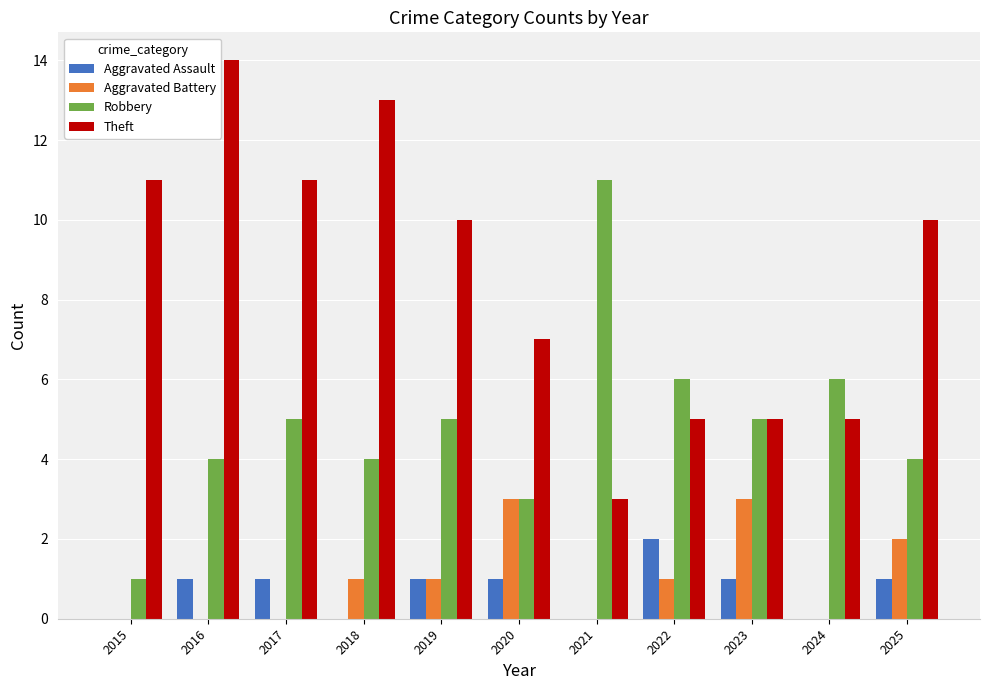

Which series has the largest range (max minus min)?

Theft